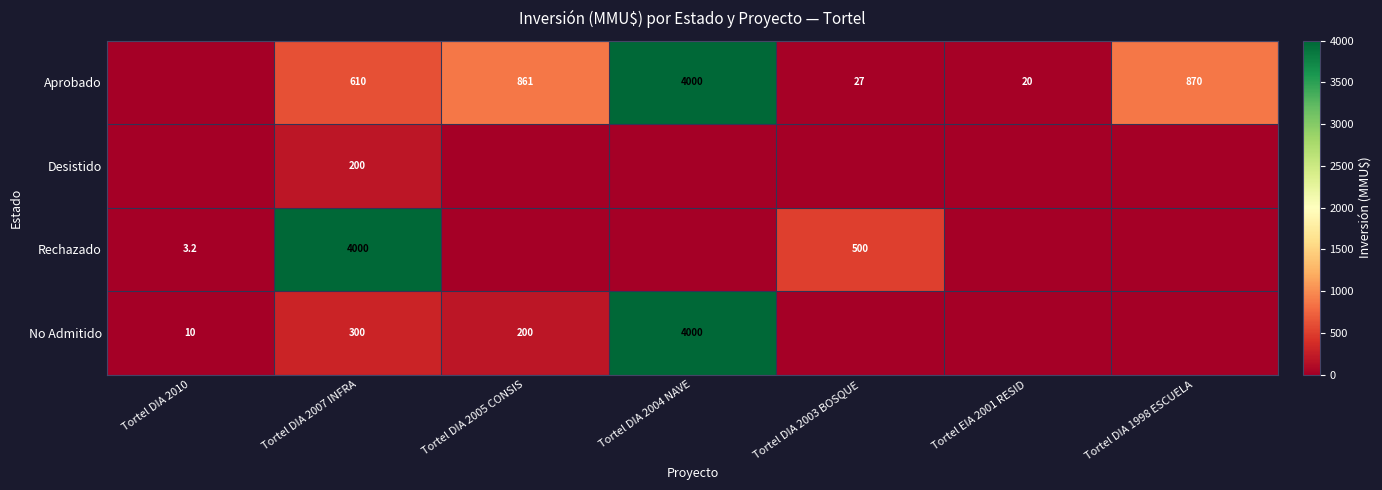

At Tortel DIA 2007 INFRA, list the series in order from largest to smallest.

Rechazado, Aprobado, No Admitido, Desistido